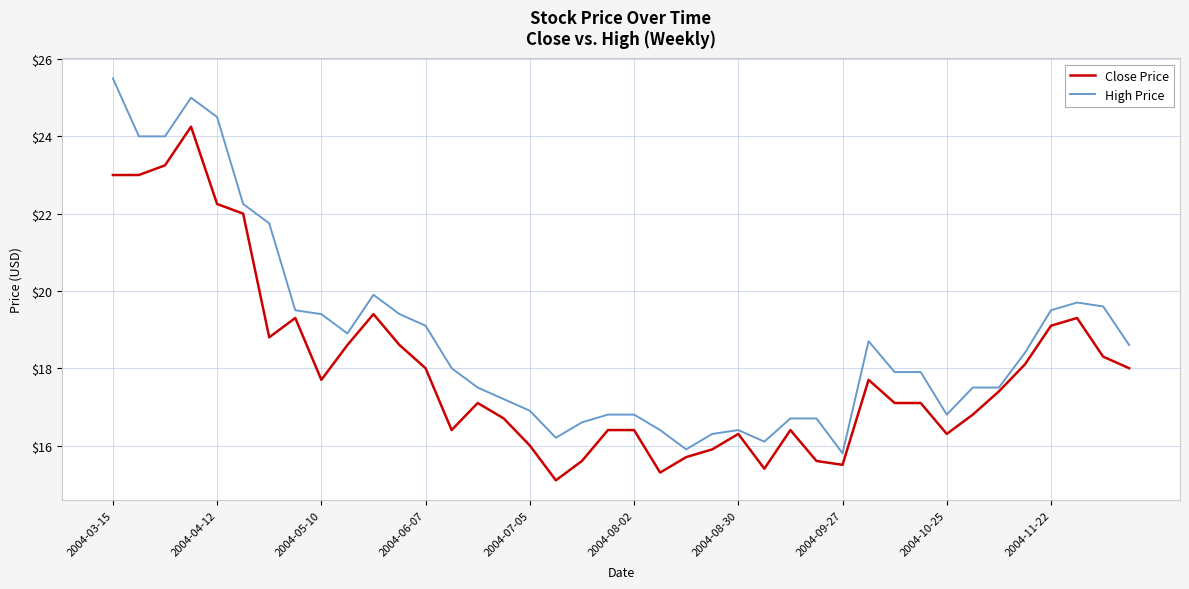

True or false: High Price and Close Price intersect in this chart.

False